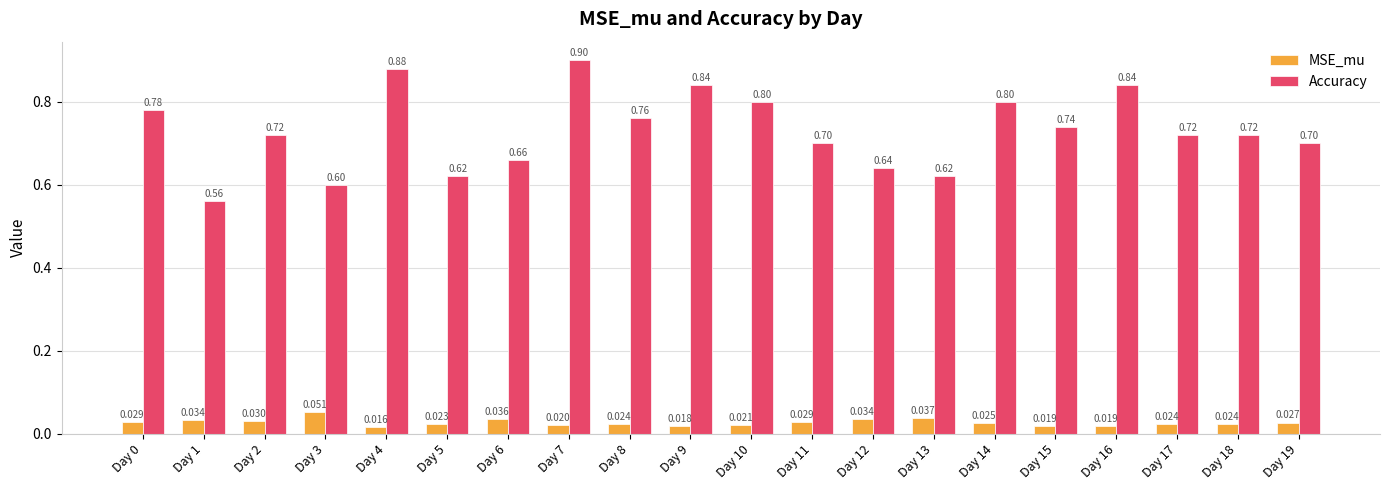

How many distinct data groups are displayed?

2